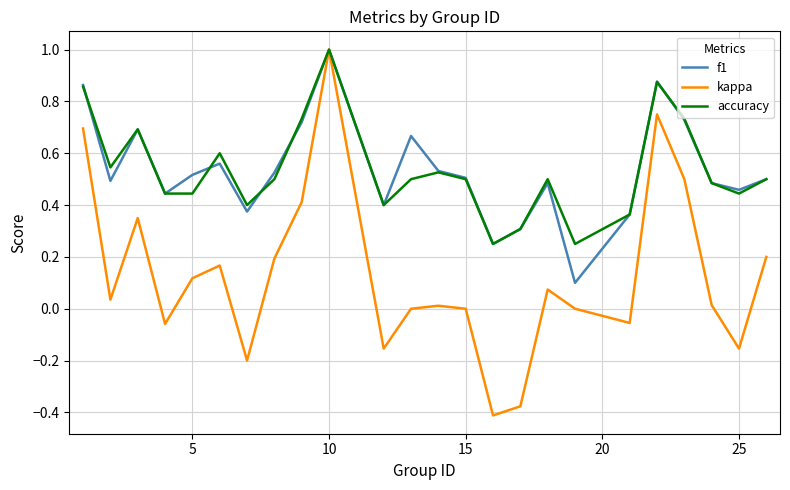

What is the maximum value shown in the chart?

1.0